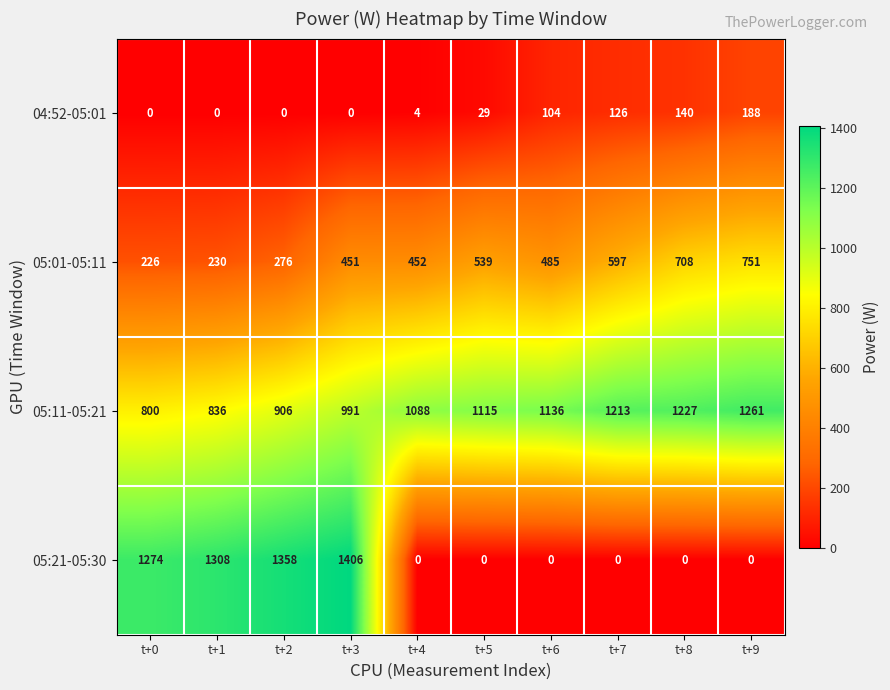

Which series has the widest spread of values?

05:21-05:30